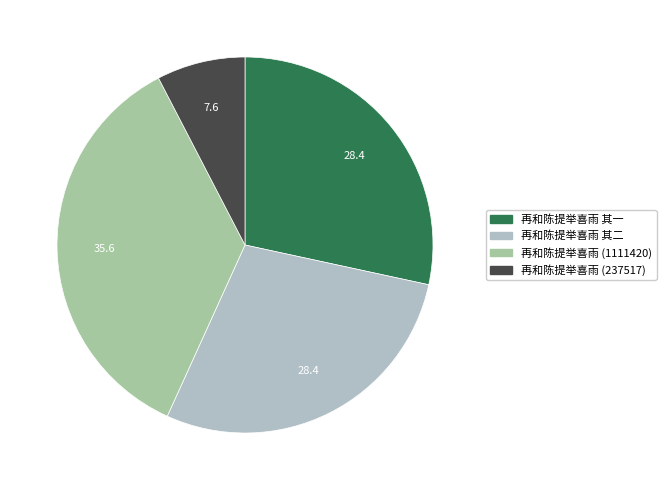

How many segments does this pie chart have?

4